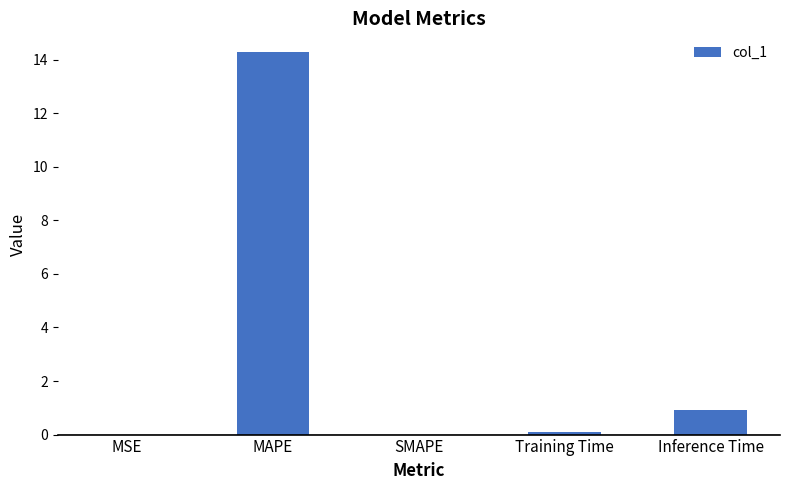

Read the value at Inference Time.

0.9